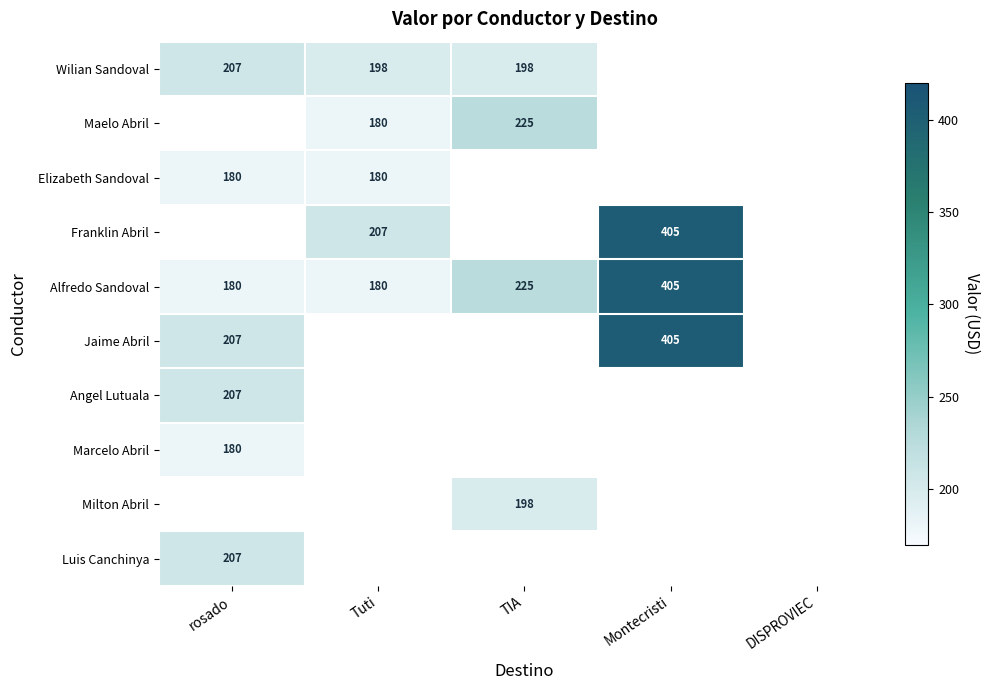

The value of Jaime Abril at Montecristi is 204. True or false?

False